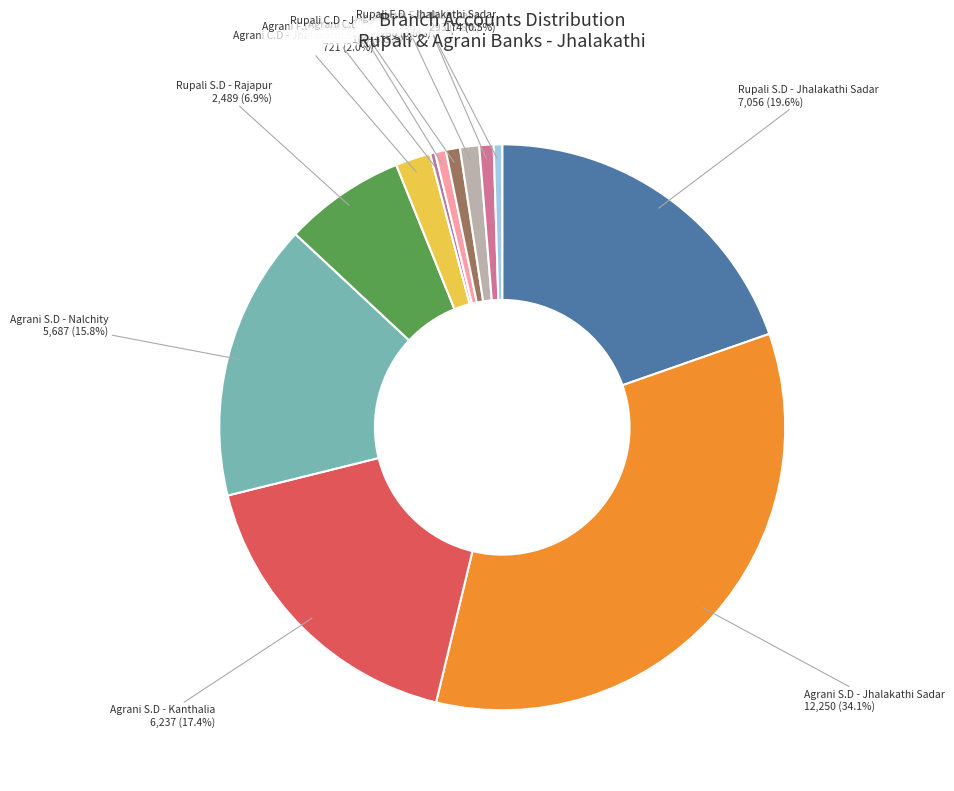

How many slices are in this pie chart?

12